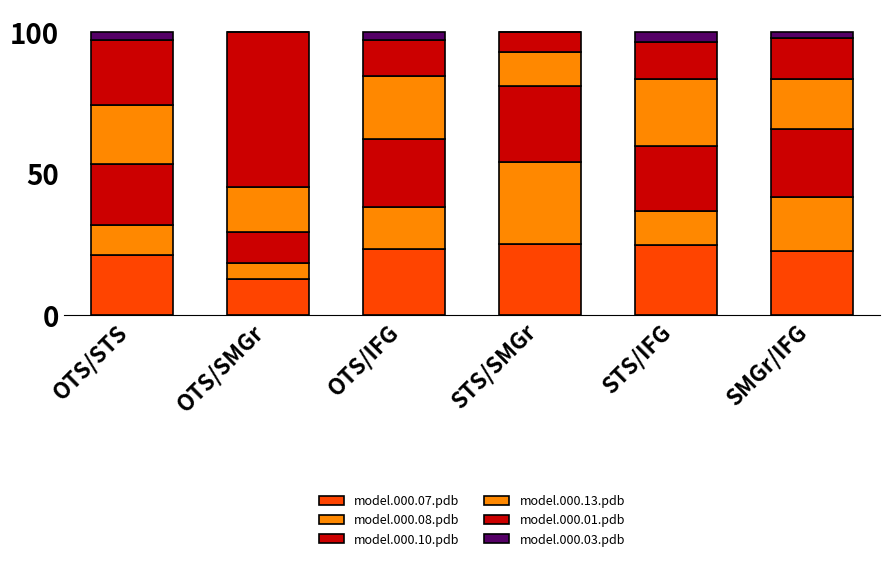

How many categories are shown in the chart?

6